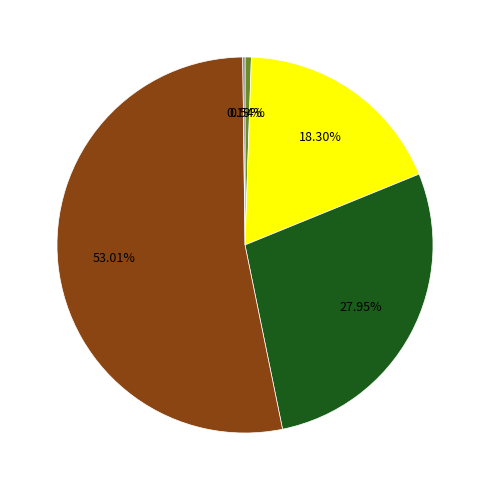

Does any single category account for the majority?

Yes